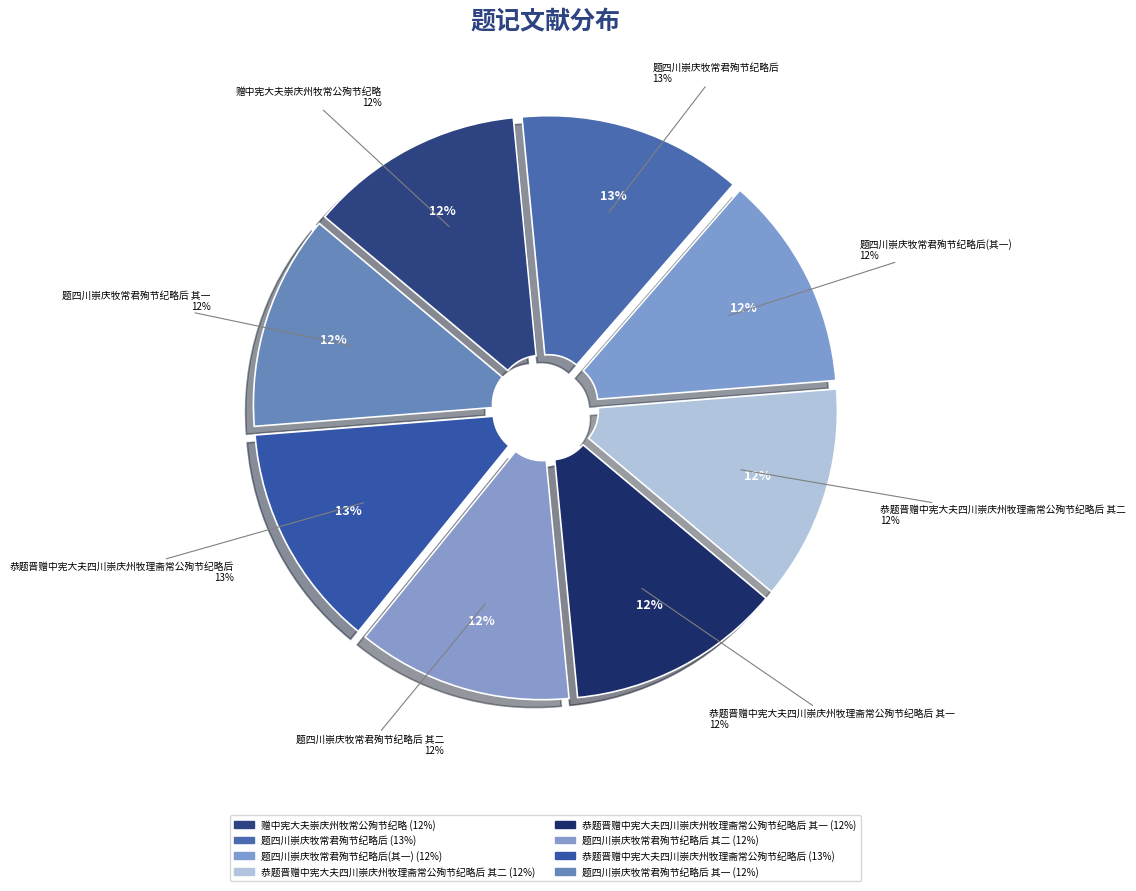

Count the number of slices in the pie.

8